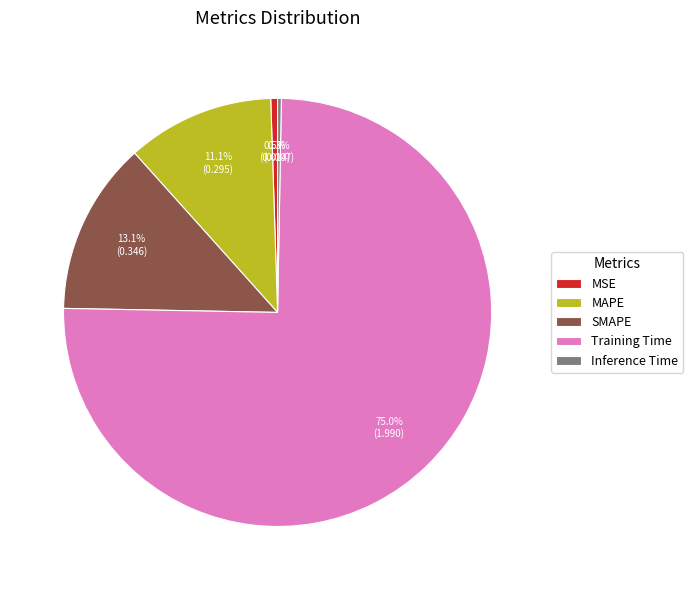

Is Inference Time the majority of the pie?

No